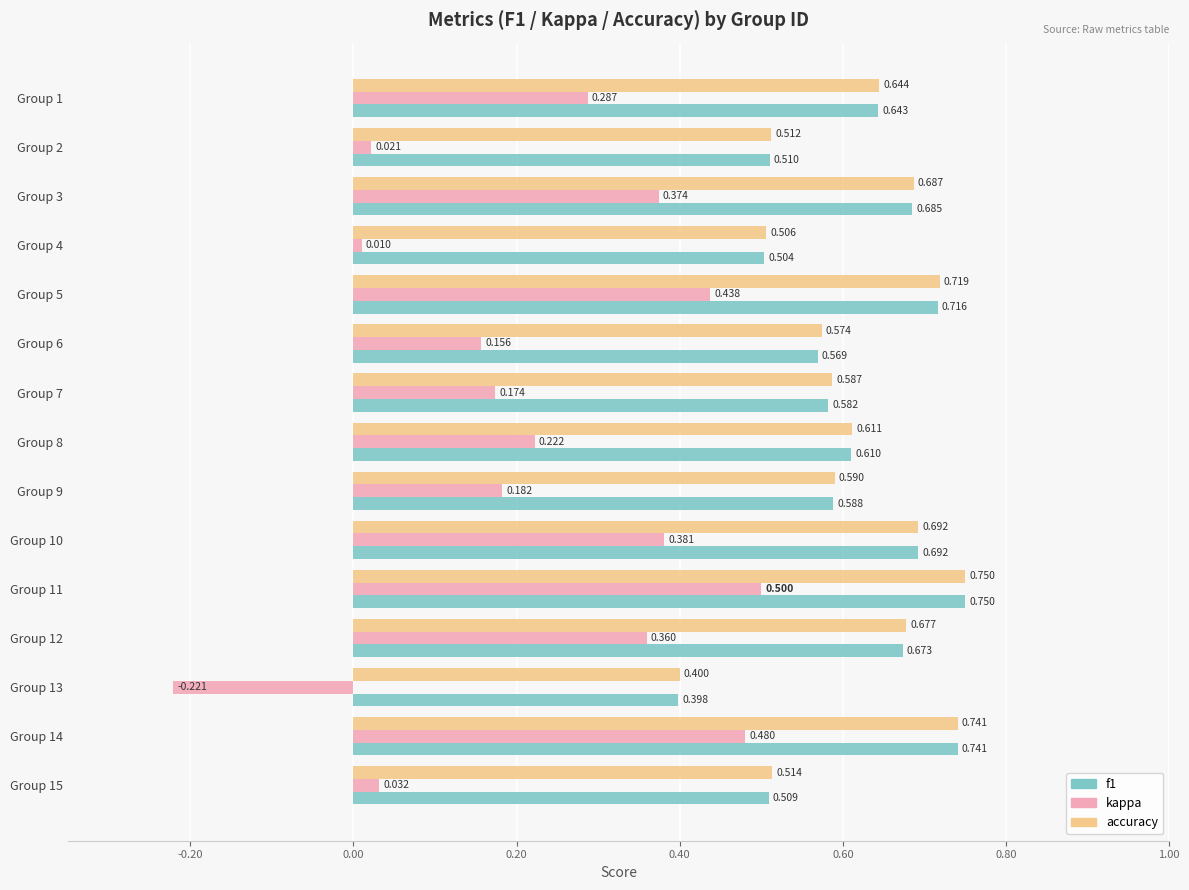

How many values in kappa are below zero?

1